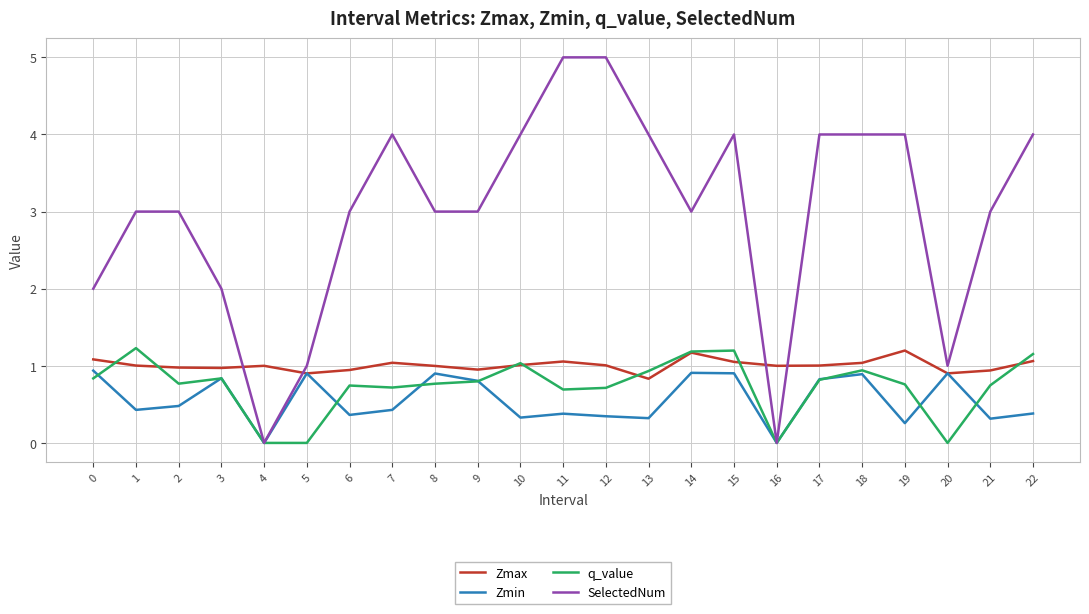

At 1, list the series in order from smallest to largest.

Zmin, Zmax, q_value, SelectedNum